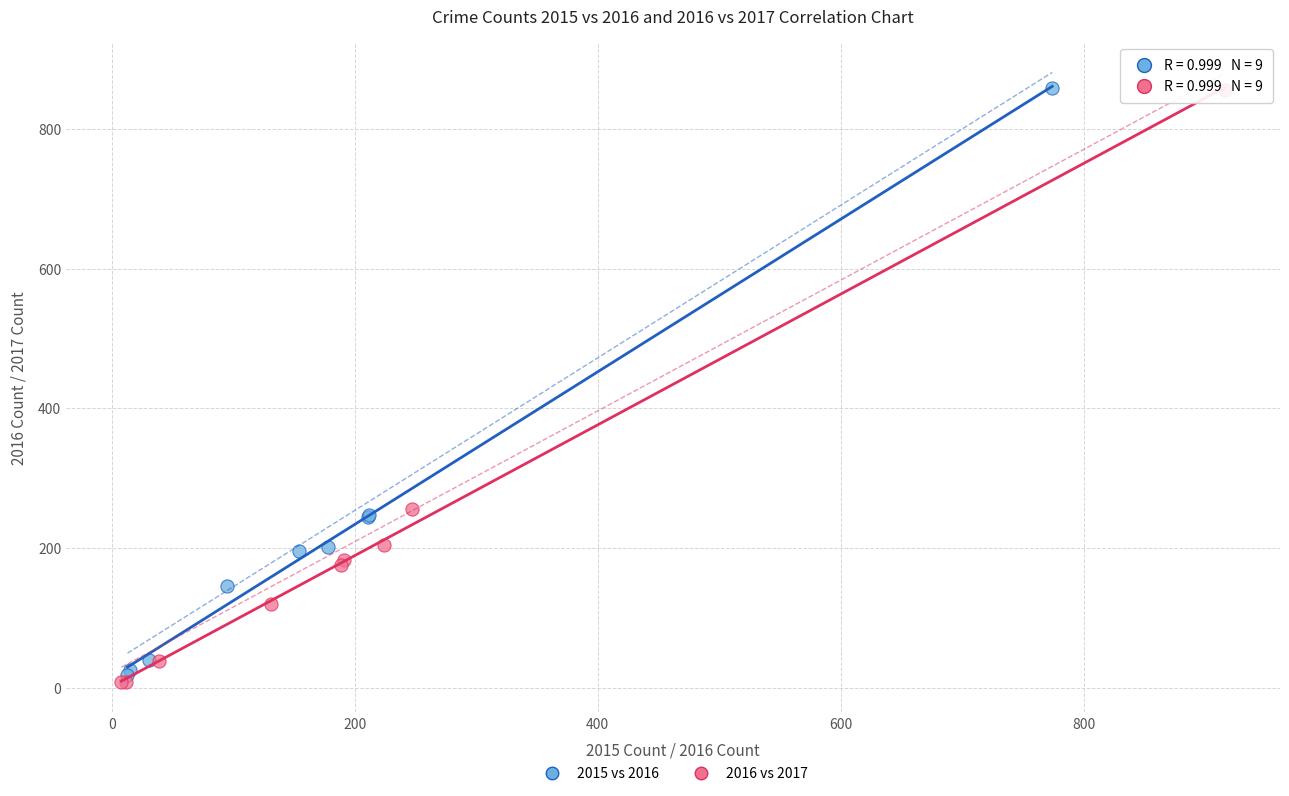

Which series has the largest Y range (max minus min)?

2016 vs 2017